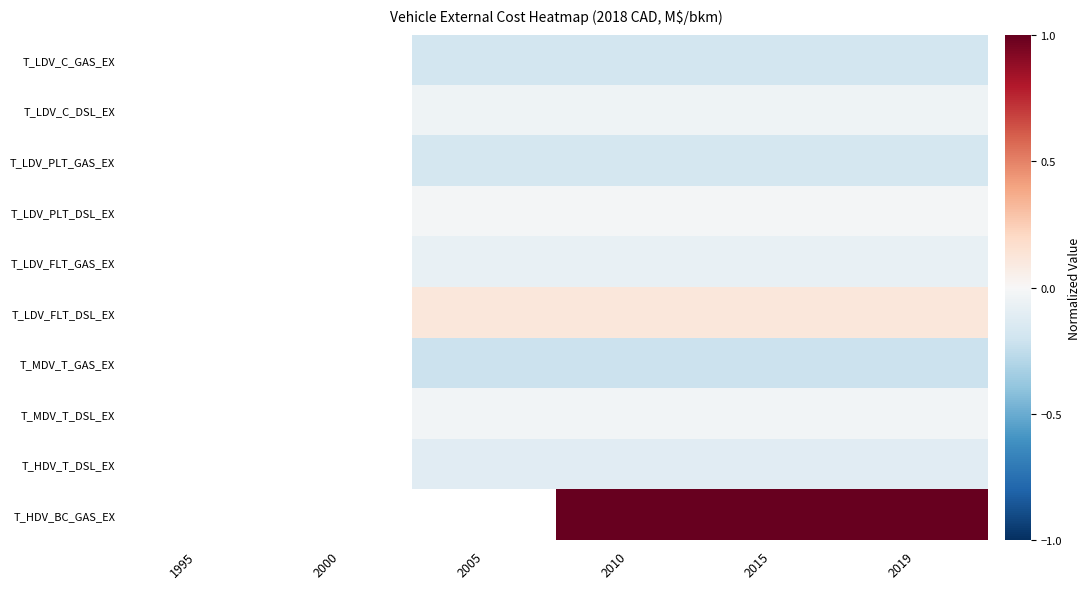

Is the value of T_LDV_C_GAS_EX at 2000 greater than the value of T_LDV_FLT_DSL_EX at 2019?

No